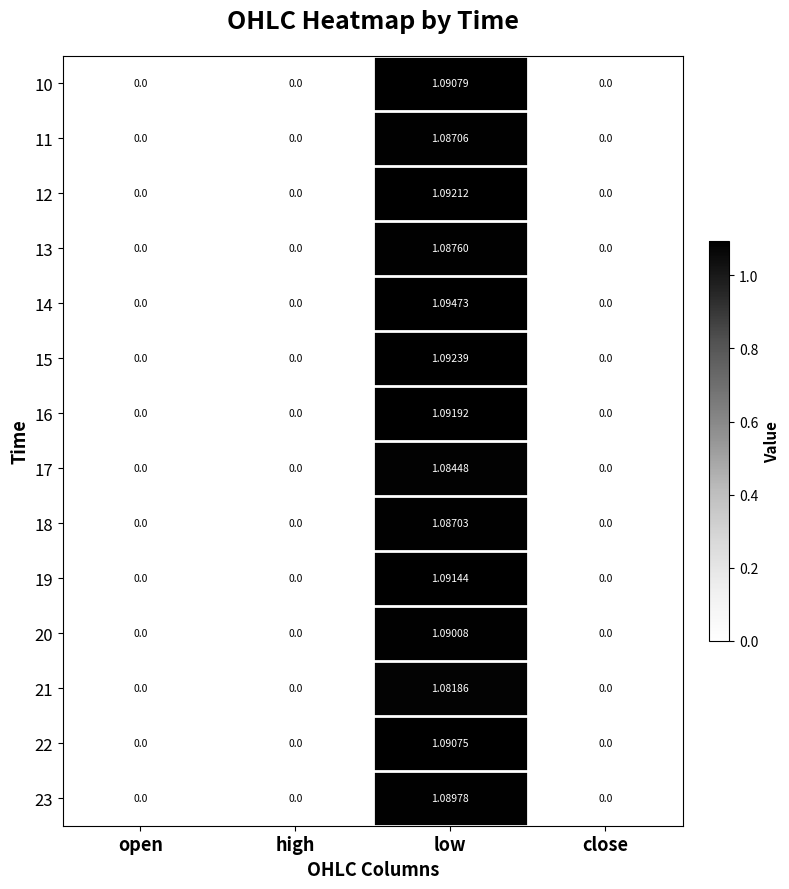

Is the value of 12 at close greater than the value of 15 at low?

No